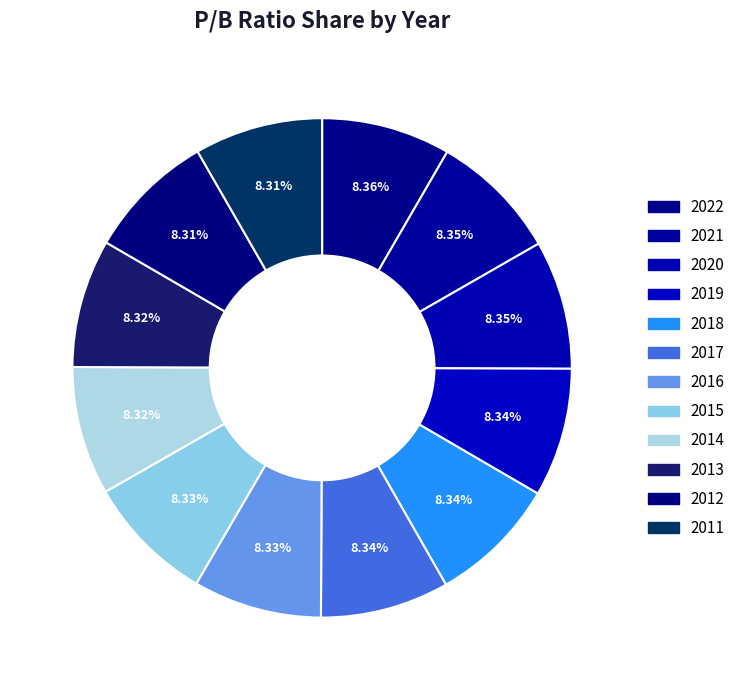

What is the ratio of the value at 2022 to the value at 2020?

1.0